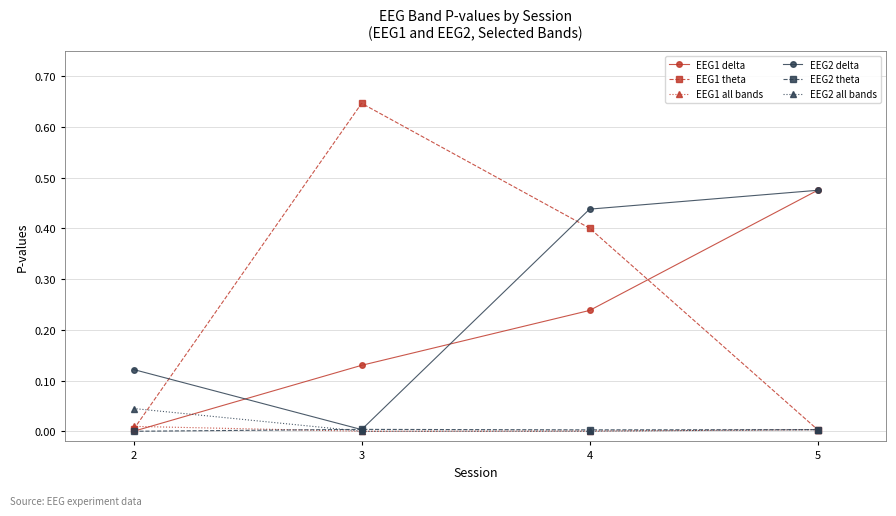

In EEG2 theta, how many points are higher than both neighbors (excluding endpoints)?

1